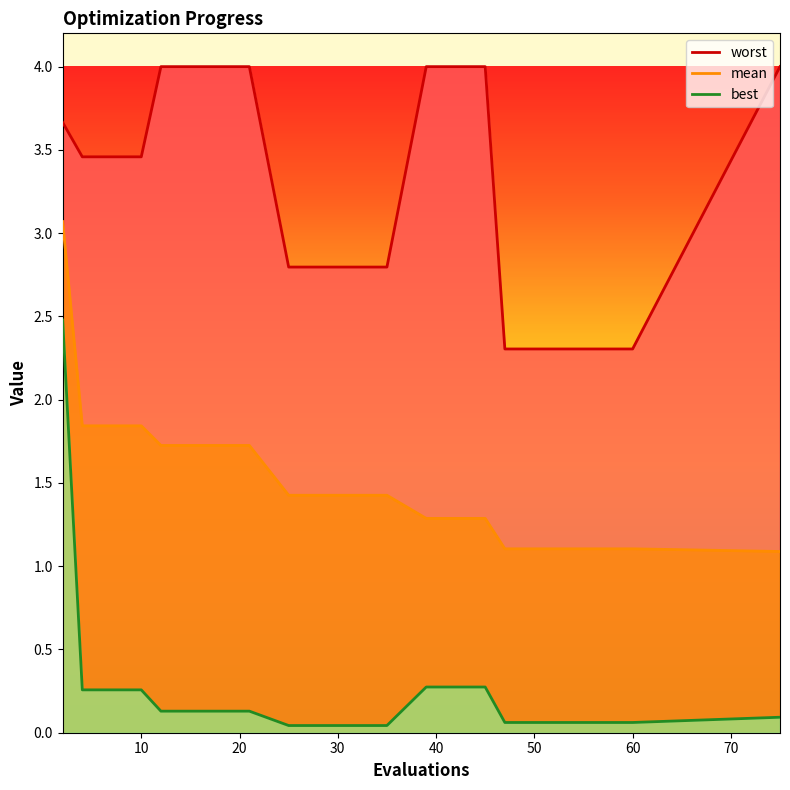

The value of mean at 10 is 3.0. True or false?

False